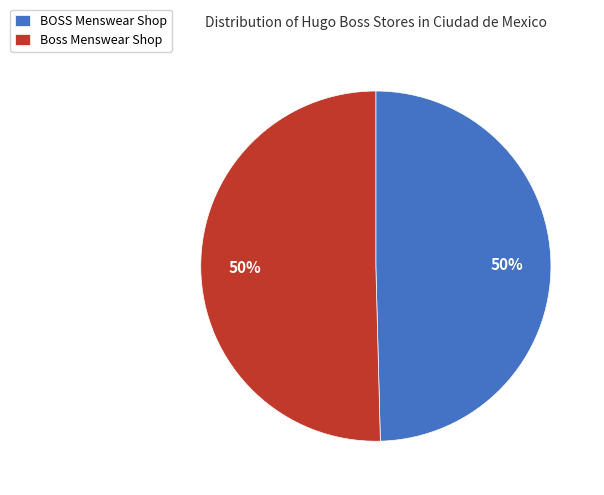

To the nearest percent, what portion does Boss Menswear Shop represent?

50%